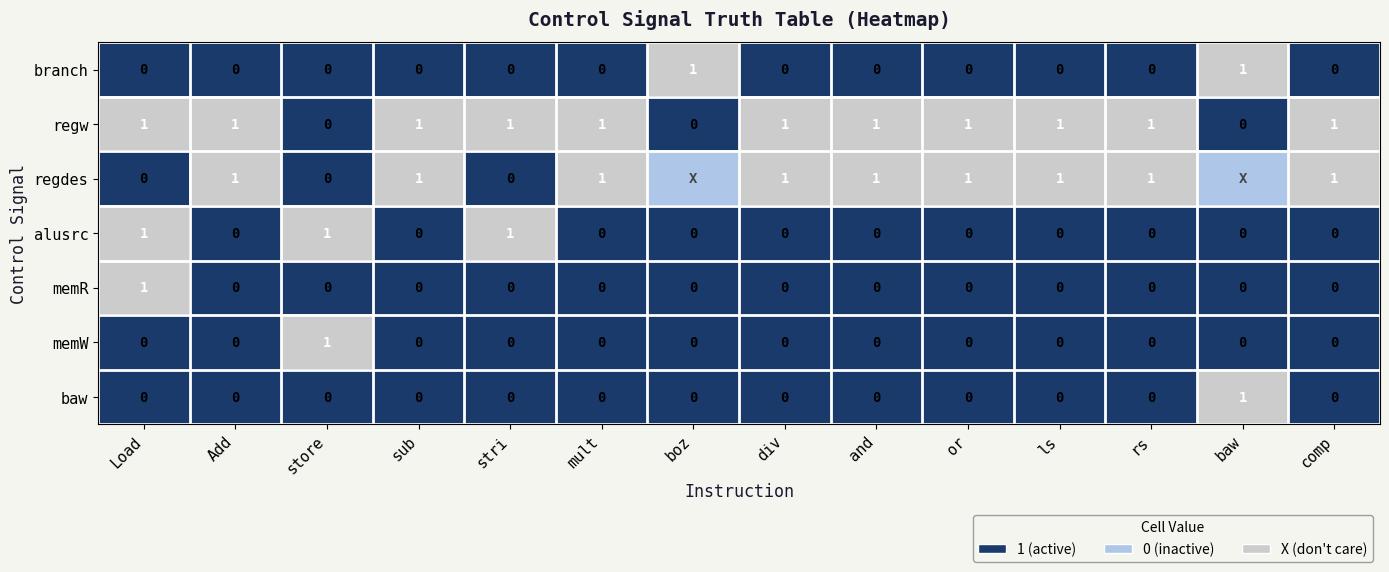

Count the branch values in the range 0 to 1.

14